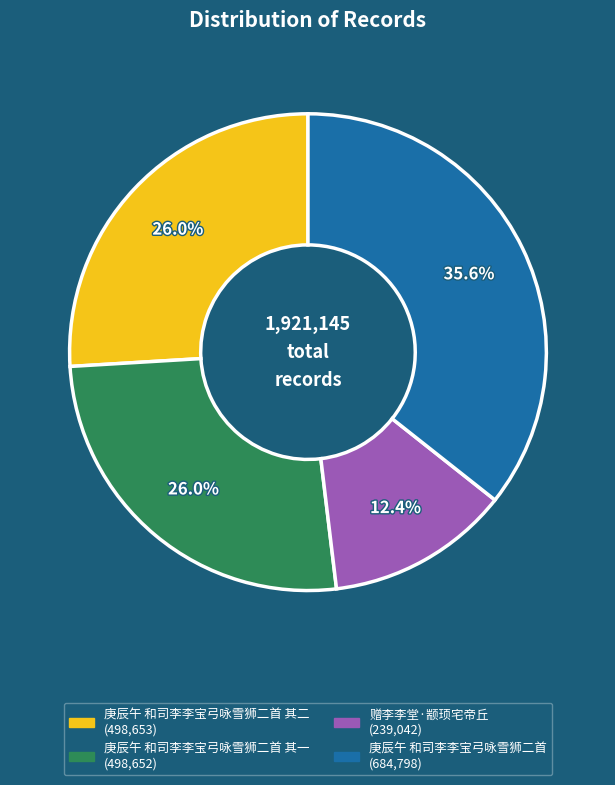

Does any single category account for the majority?

No